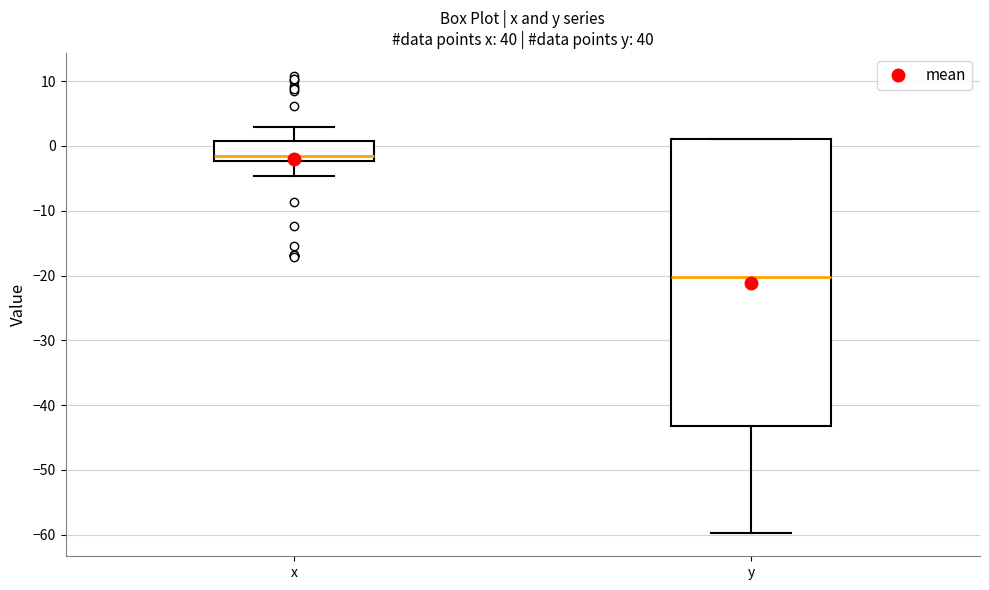

Reading left to right, transcribe this box plot: for each box, give where its median line is, the range the box spans, and where its two whiskers end, as read against the y-axis. The values are not printed on the chart, so give them approximately, as read against the axis.

x: median -1, box -2 to 1, whiskers -5 to 3
y: median -20, box -43 to 1, whiskers -60 to 1